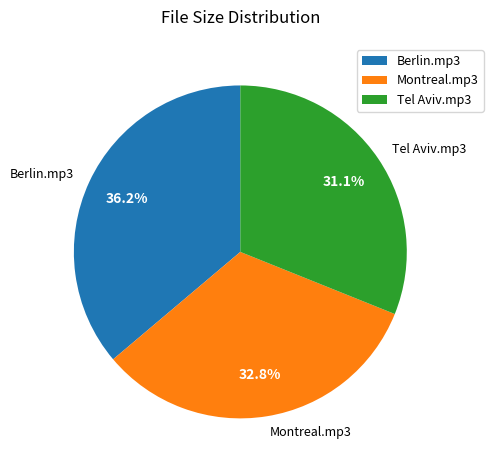

Which category has the biggest portion of the pie?

Berlin.mp3